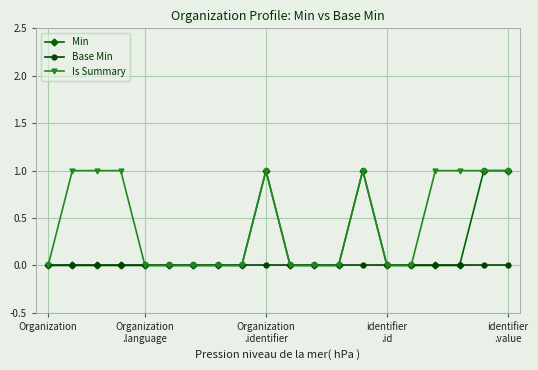

How many Is Summary values are between 0 and 1?

20